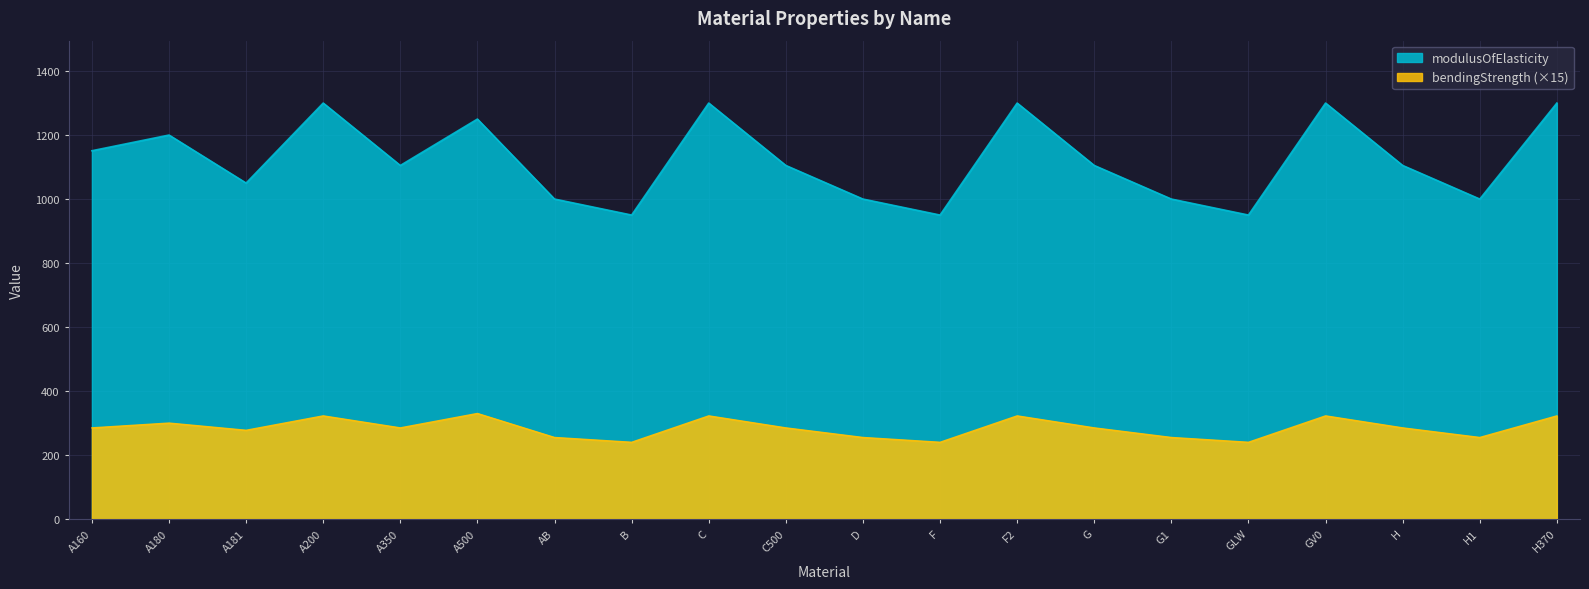

True or false: modulusOfElasticity and bendingStrength cross at least once.

False